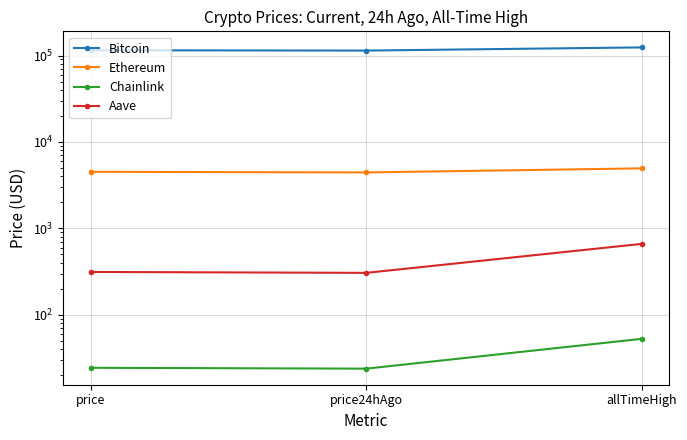

Which series has the largest range (max minus min)?

Bitcoin